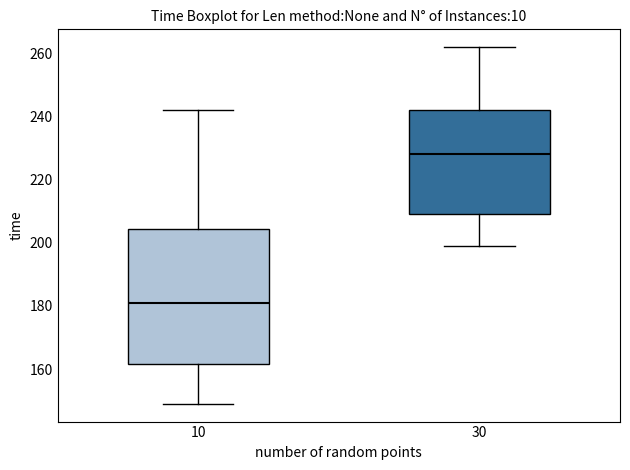

Where does the upper whisker of the box at x = 10 end on the y-axis? The values are not printed on the chart, so give them approximately, as read against the axis.

242